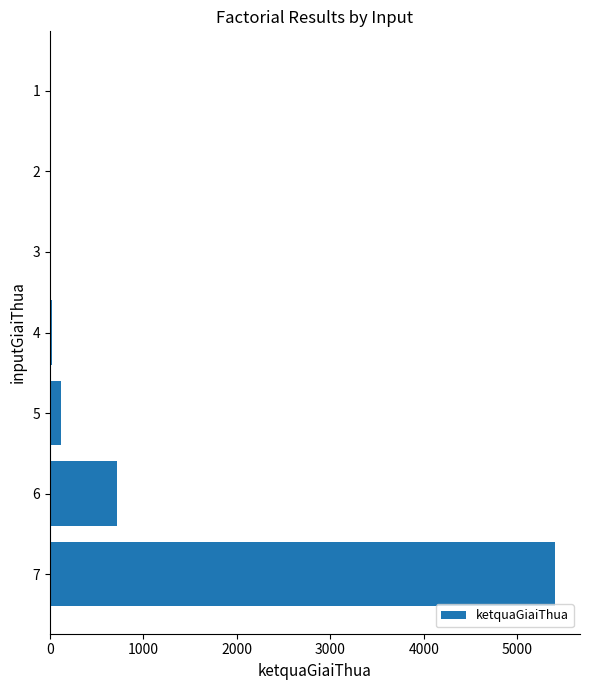

Are the bars horizontal?

Yes